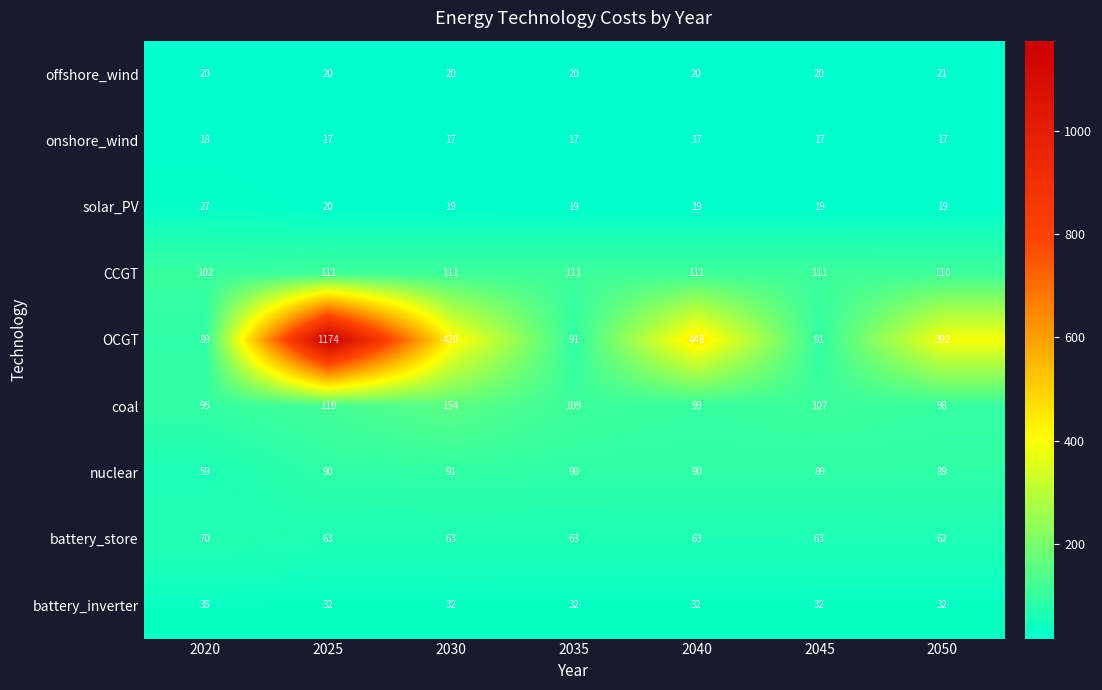

The value of CCGT at 2030 is 111. True or false?

True